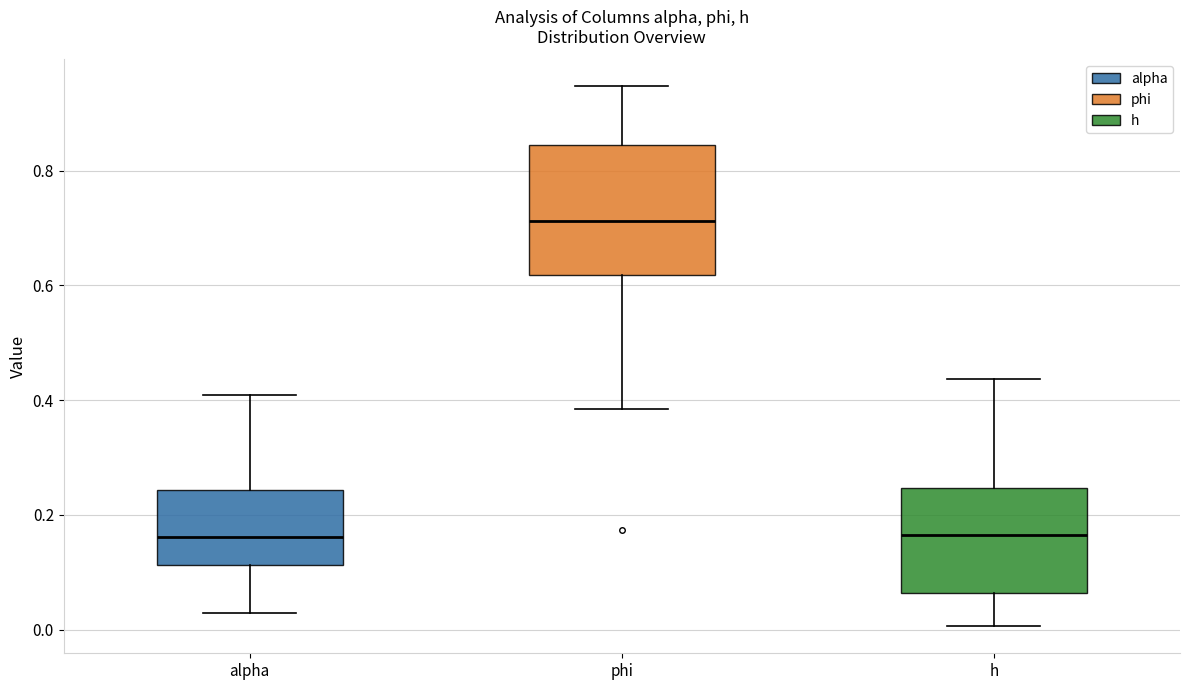

Reading left to right, read every box against the y-axis: the position of its median line, the range the box covers, and the ends of its whiskers. The values are not printed on the chart, so give them approximately, as read against the axis.

alpha: median 0.16, box 0.12 to 0.24, whiskers 0.02 to 0.40
phi: median 0.72, box 0.62 to 0.84, whiskers 0.38 to 0.94
h: median 0.16, box 0.06 to 0.24, whiskers 0.00 to 0.44